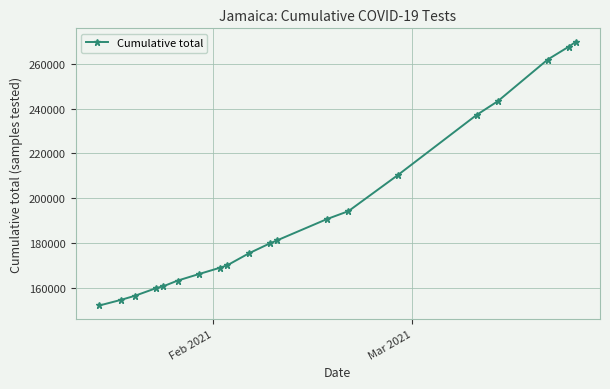

What is the smallest value displayed?

152012